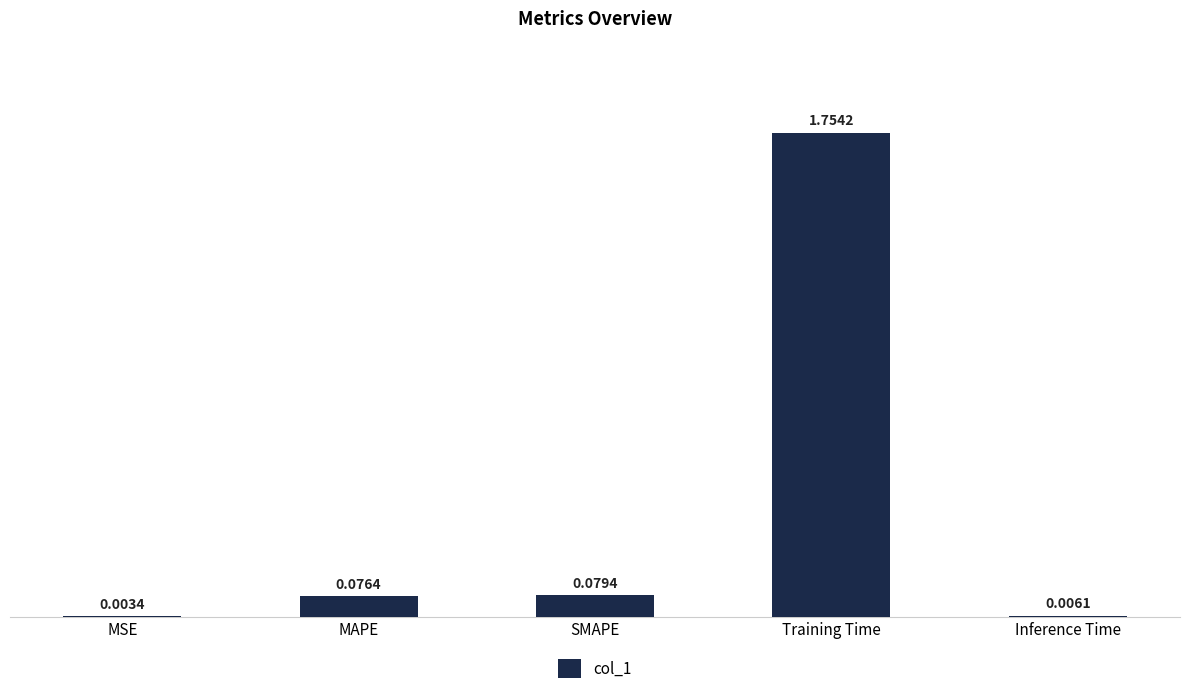

Which category has the highest value across all series?

Training Time